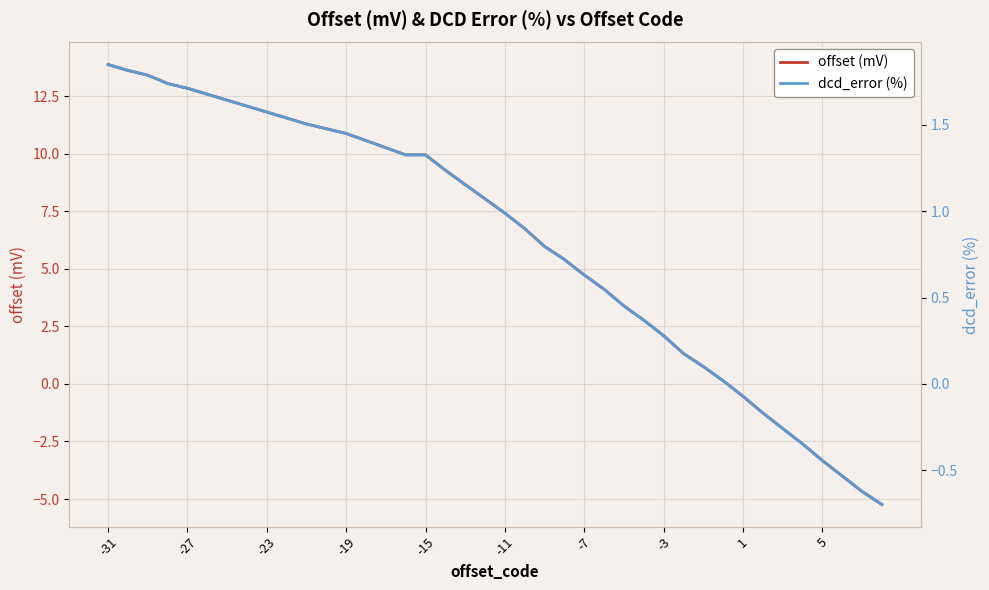

What is the difference between the second highest and second lowest values in the dcd_error (%) series?

2.4